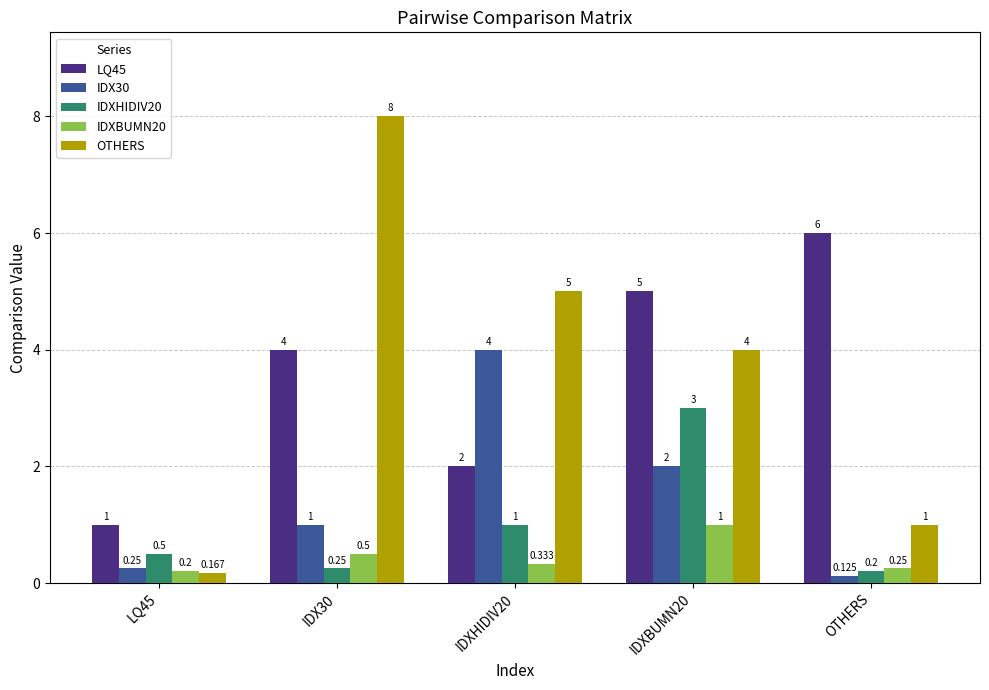

What is the total value across all series at IDXBUMN20?

15.0